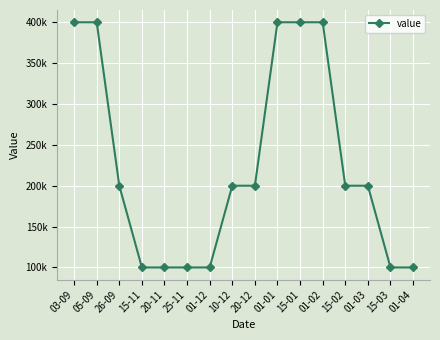

Does the chart have visible grid lines?

Yes